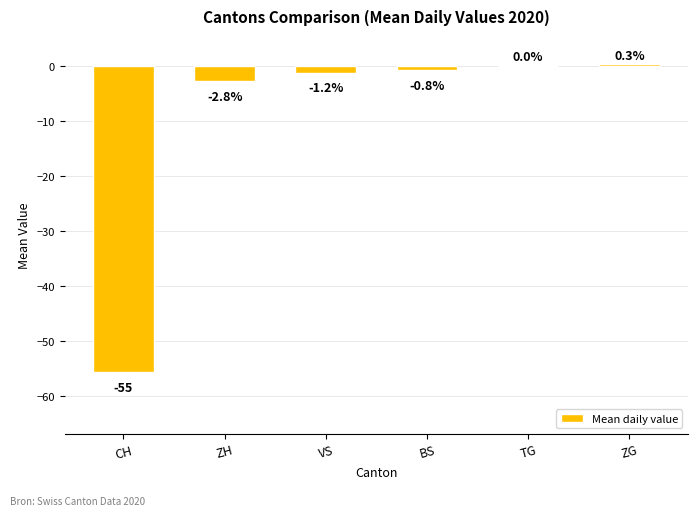

Are the bars grouped side by side (vs. stacked)?

No